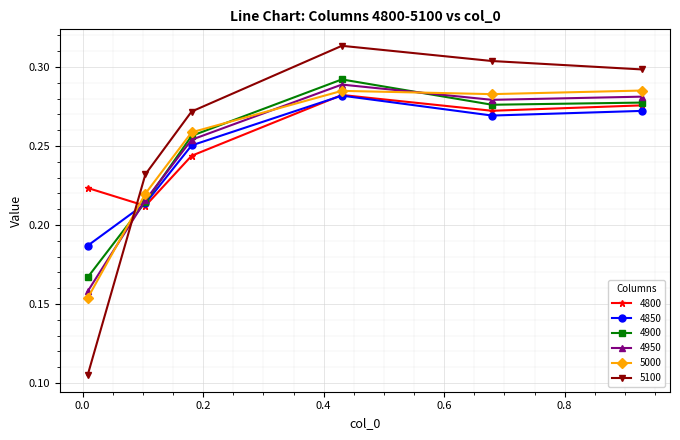

True or false: 4800 and 4950 cross at least once.

True